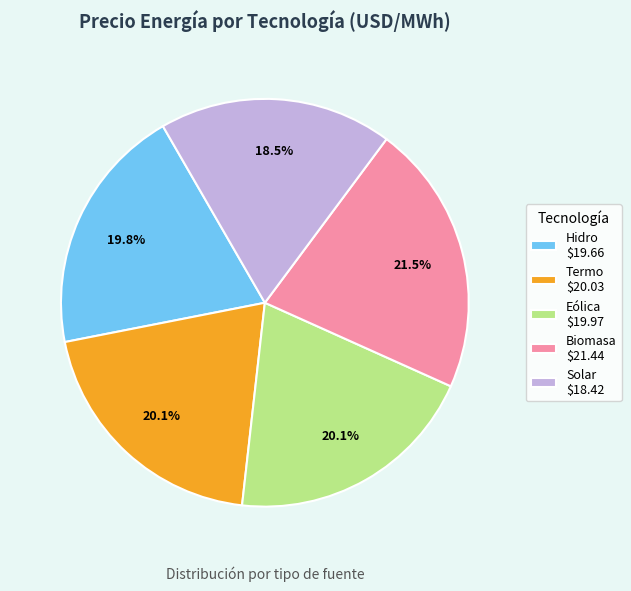

Is Solar the majority of the pie?

No